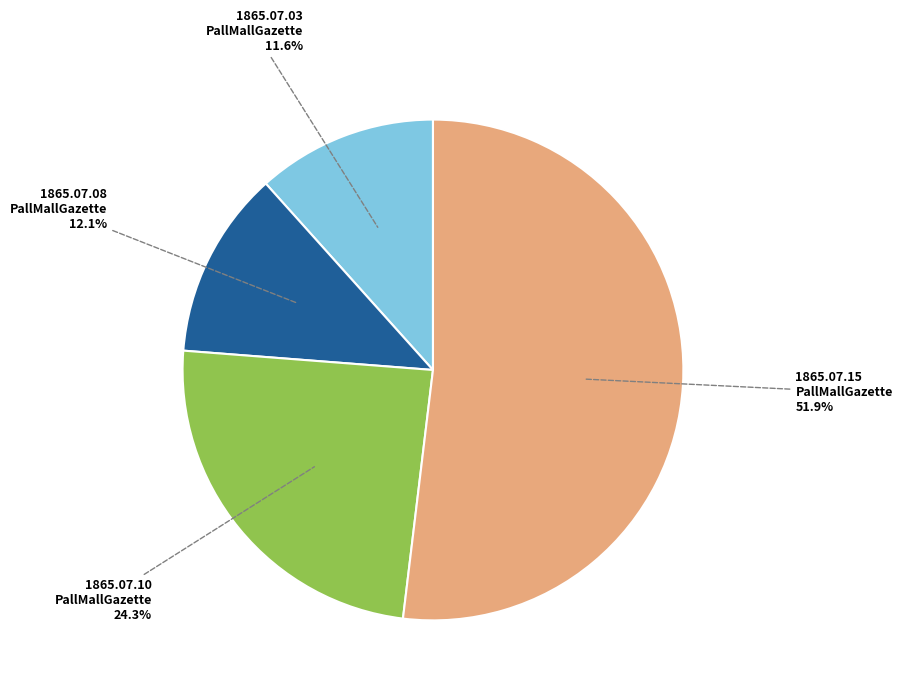

Is there a majority slice in this chart?

Yes